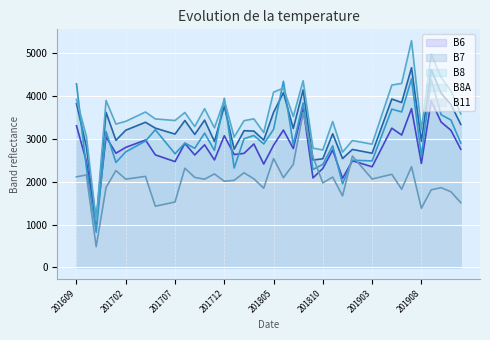

Count the number of data series in this chart.

5